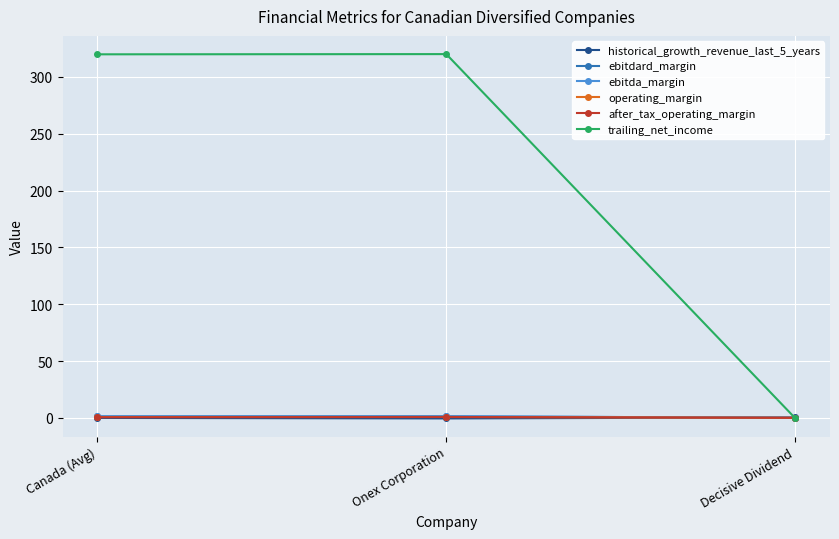

Is the value of ebitdard_margin at Onex Corporation greater than the value of trailing_net_income at Canada (Avg)?

No